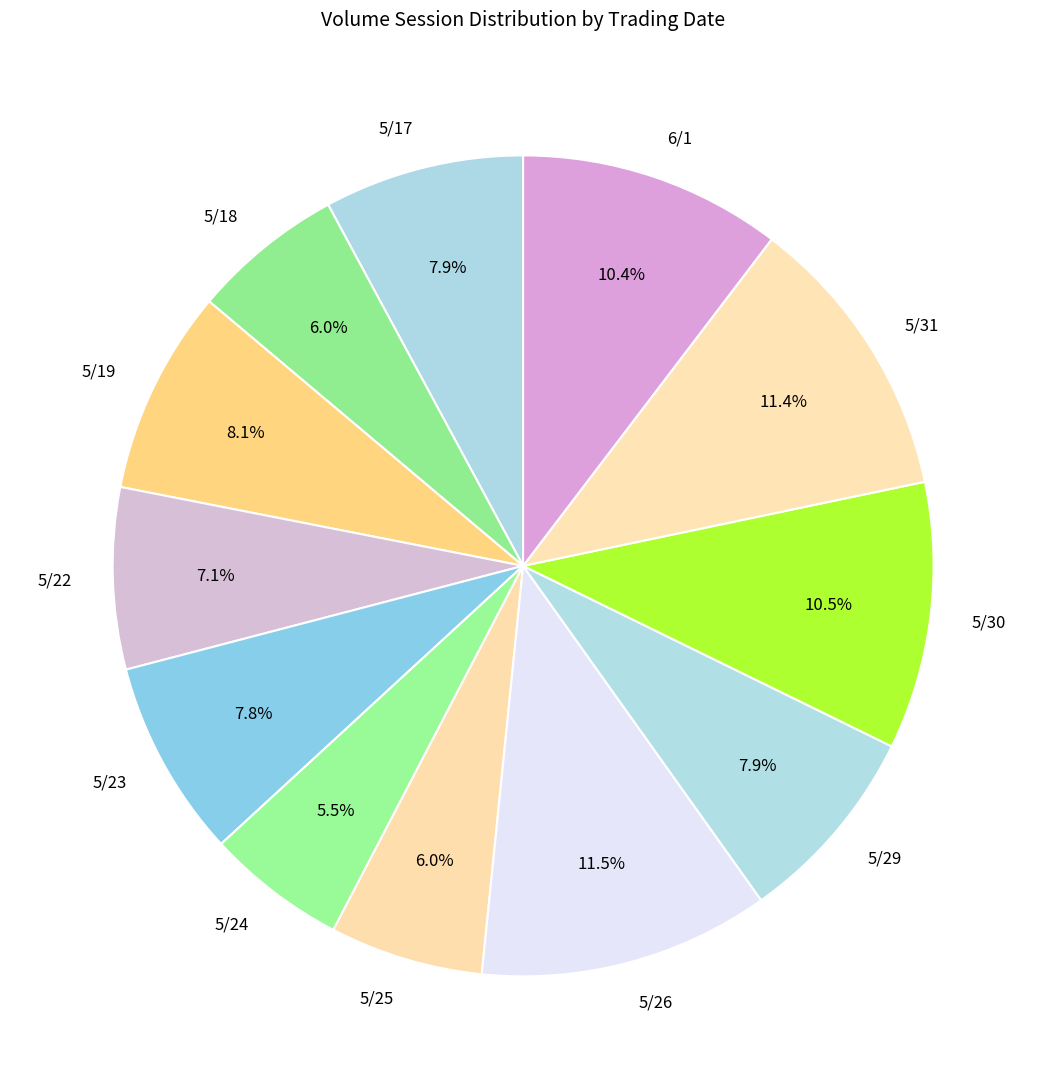

Approximately how many times larger is the value at 5/25 compared to 6/1?

0.6